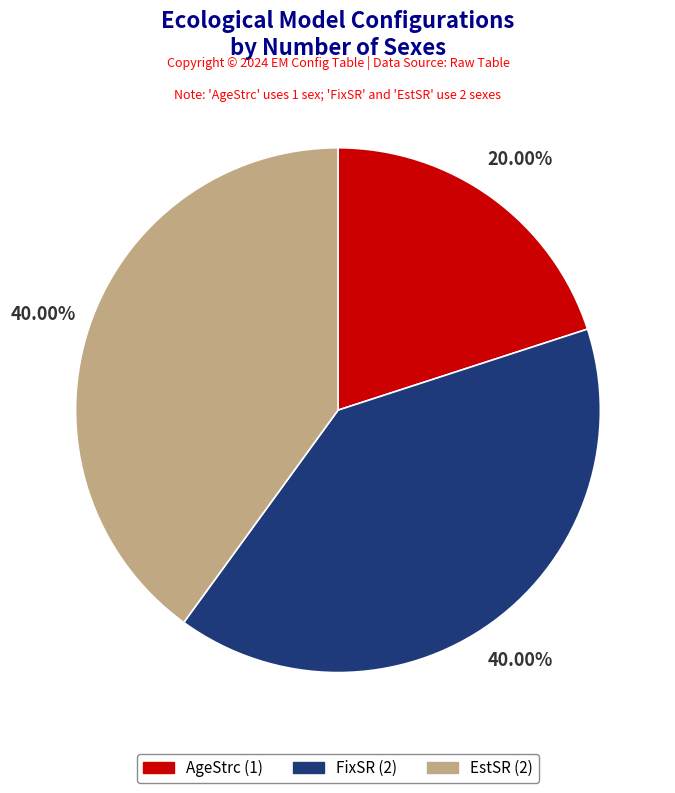

To the nearest percent, what is the combined percentage of FixSR and EstSR?

80%